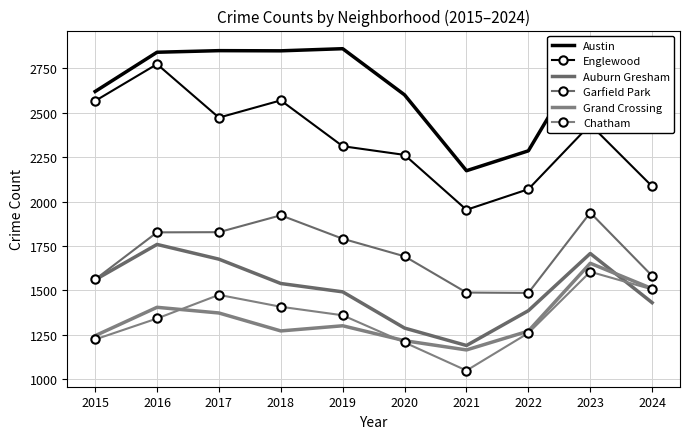

How many data points in Grand Crossing are less than 1301?

5